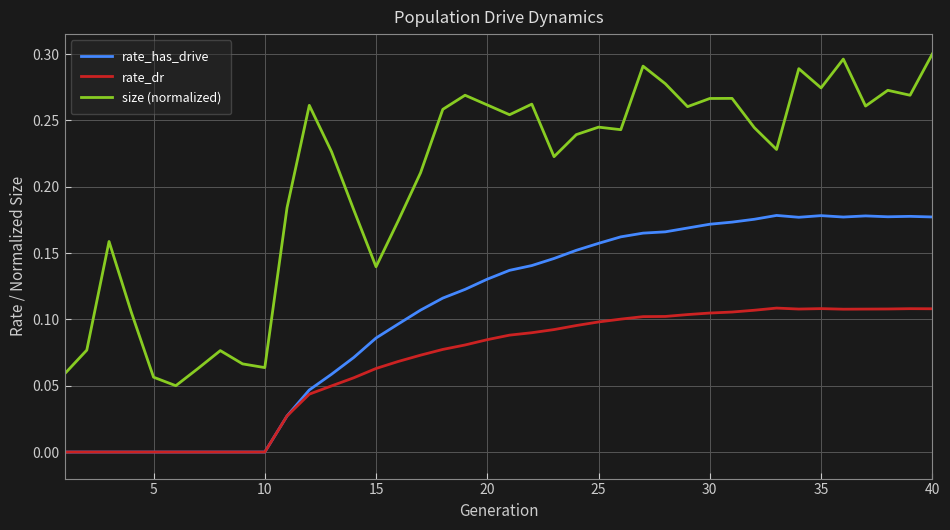

True or false: rate_dr and size (normalized) intersect in this chart.

False